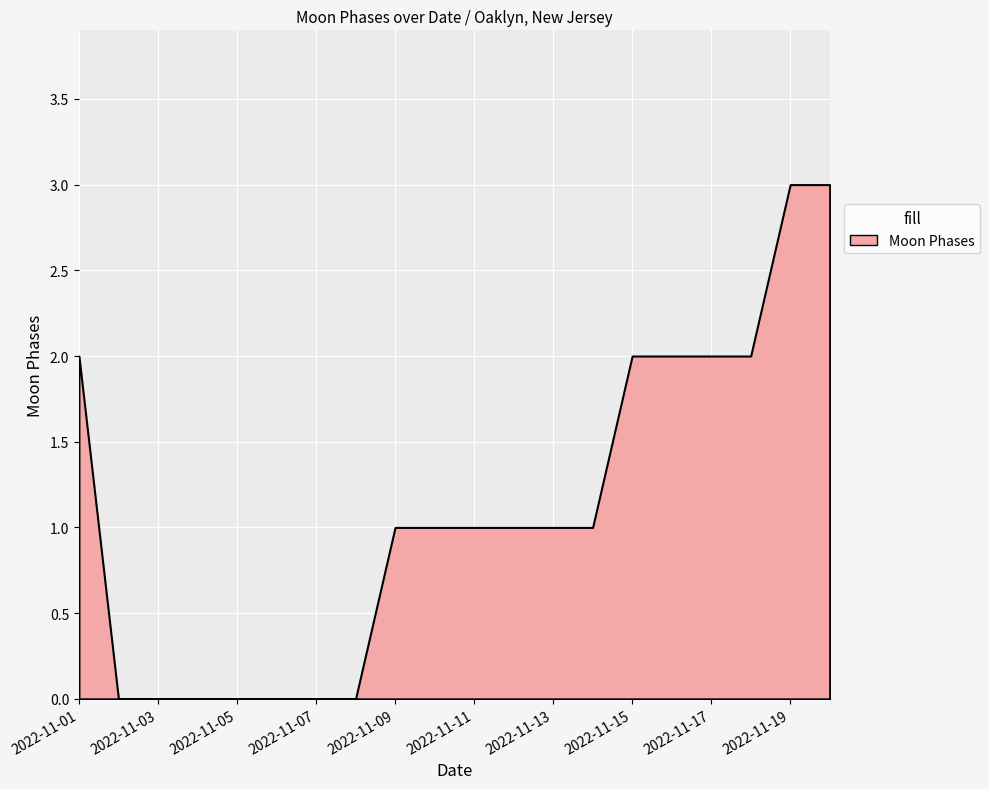

What is the change in value from 2022-11-11 to 2022-11-19?

+2